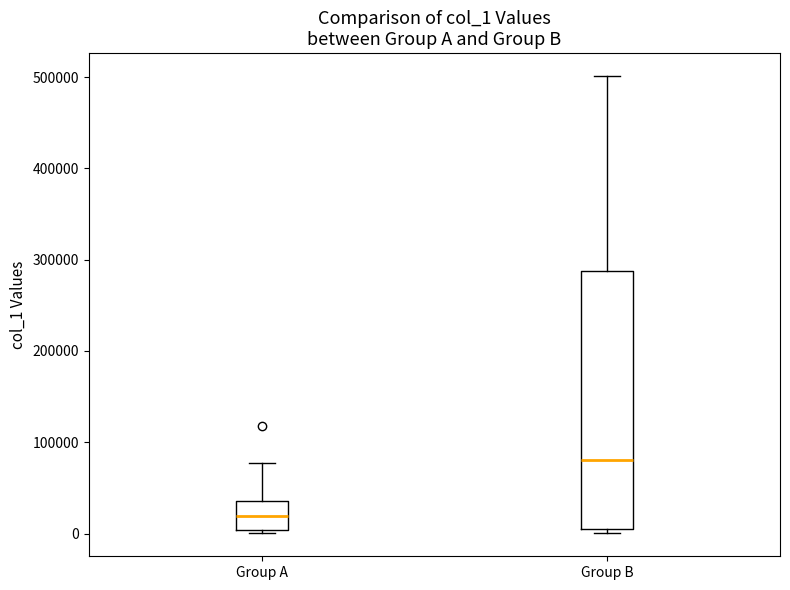

Where does the median line of the box for Group B sit on the y-axis? The values are not printed on the chart, so give them approximately, as read against the axis.

80000